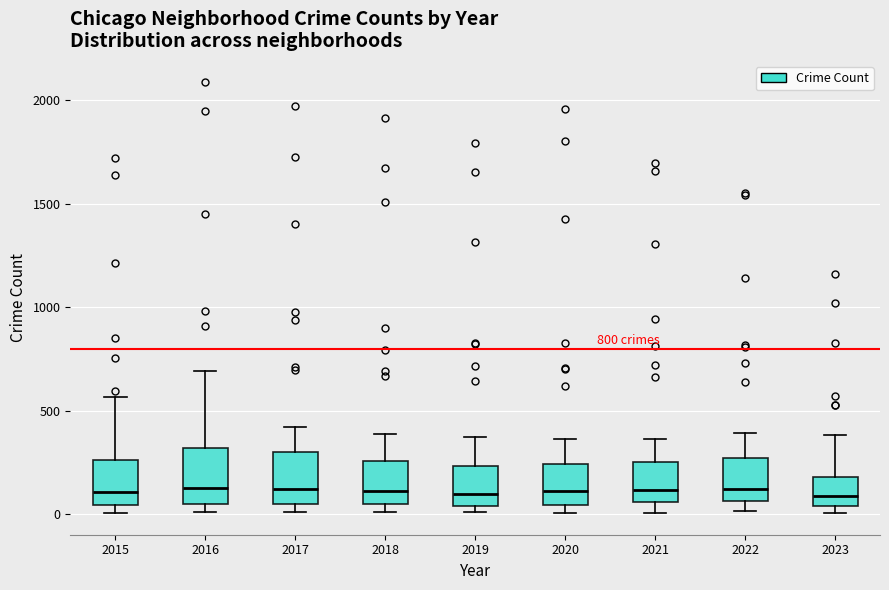

Reading left to right, read every box against the y-axis: the position of its median line, the range the box covers, and the ends of its whiskers. The values are not printed on the chart, so give them approximately, as read against the axis.

2015: median 100, box 50 to 250, whiskers 0 to 550
2016: median 150, box 50 to 300, whiskers 0 to 700
2017: median 100, box 50 to 300, whiskers 0 to 400
2018: median 100, box 50 to 250, whiskers 0 to 400
2019: median 100, box 50 to 250, whiskers 0 to 400
2020: median 100, box 50 to 250, whiskers 0 to 350
2021: median 100, box 50 to 250, whiskers 0 to 350
2022: median 100, box 50 to 250, whiskers 0 to 400
2023: median 100, box 50 to 200, whiskers 0 to 400